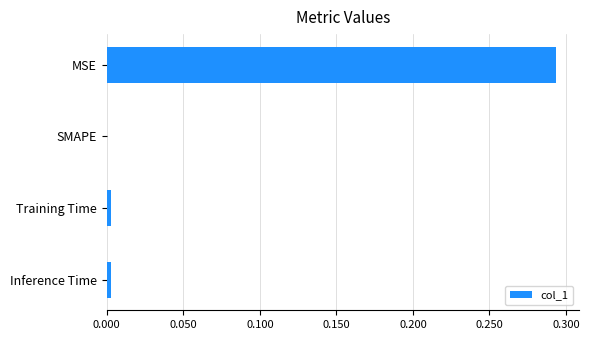

At which category does the chart reach its peak across all series?

MSE